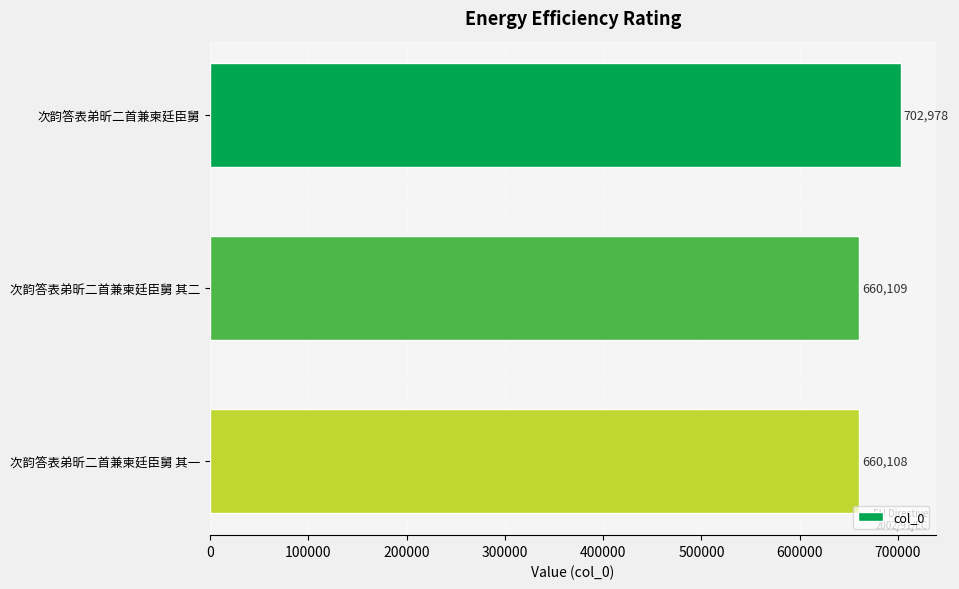

What is the average value?

674398